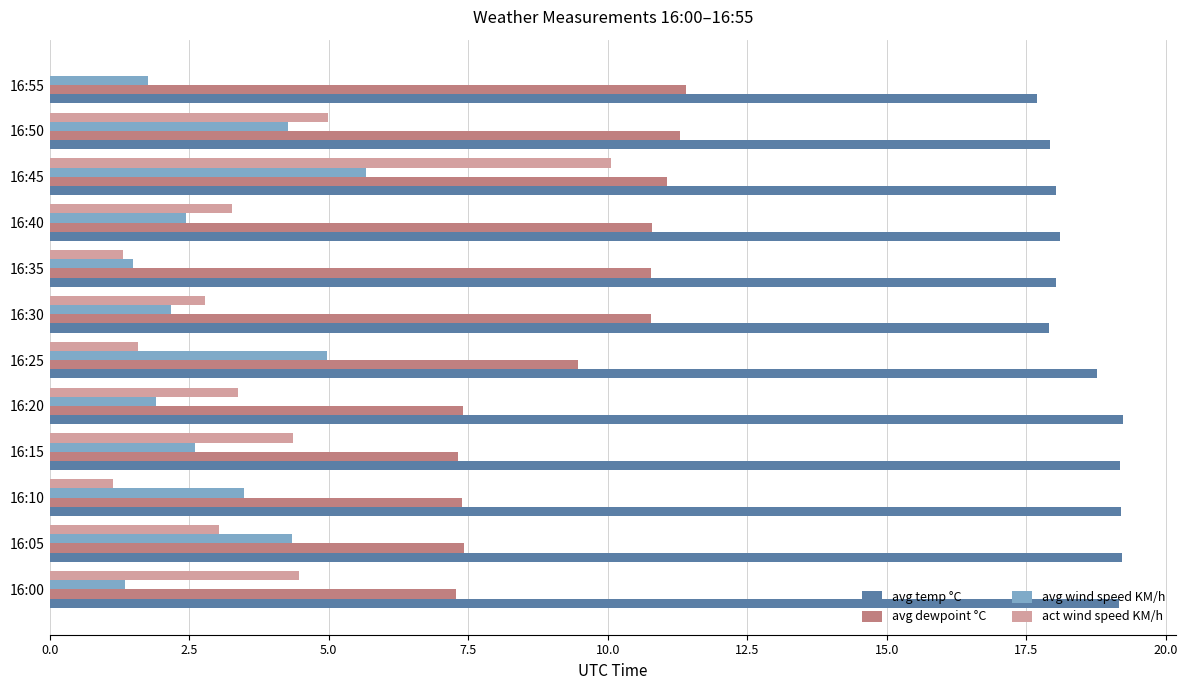

The value of avg dewpoint °C at 16:15 is 10.9. True or false?

False